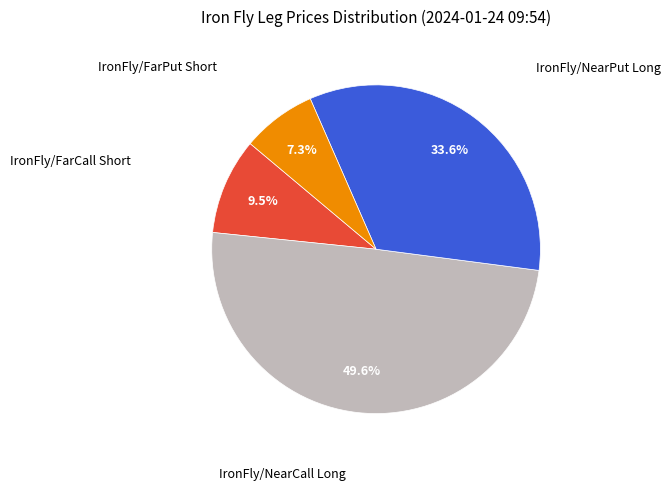

Does any single category account for the majority?

No